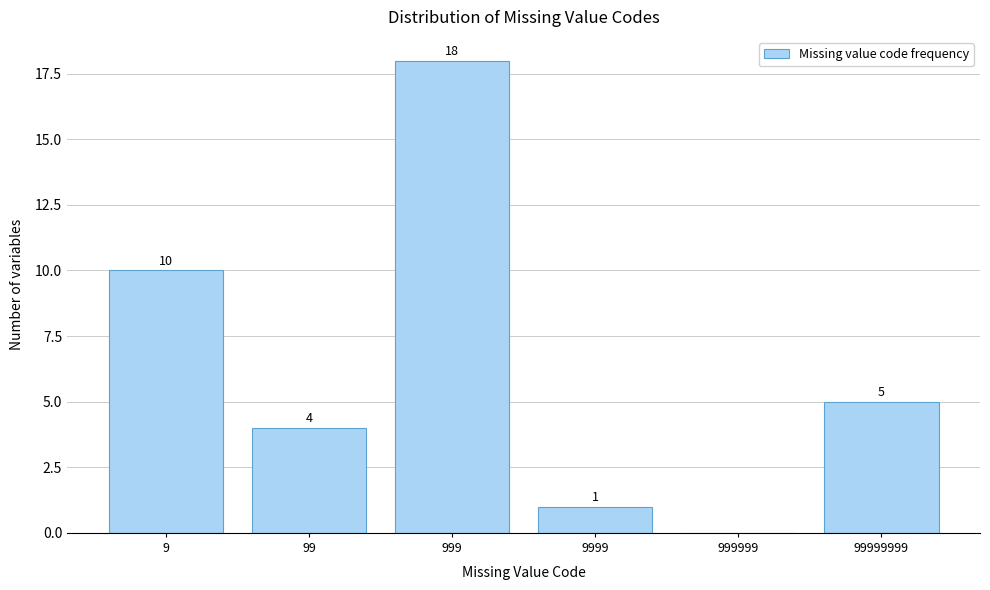

Reading left to right, extract all data points from this chart.

9=10	99=4	999=18	9999=1	999999=0	99999999=5